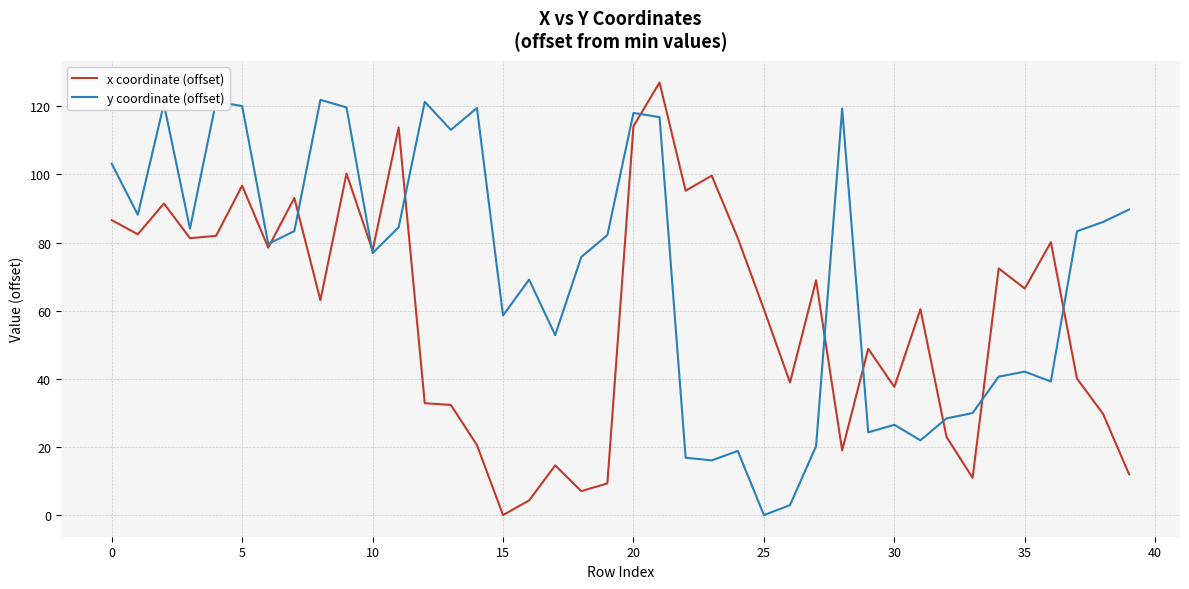

Which series has the largest total across all categories?

y coordinate (offset)